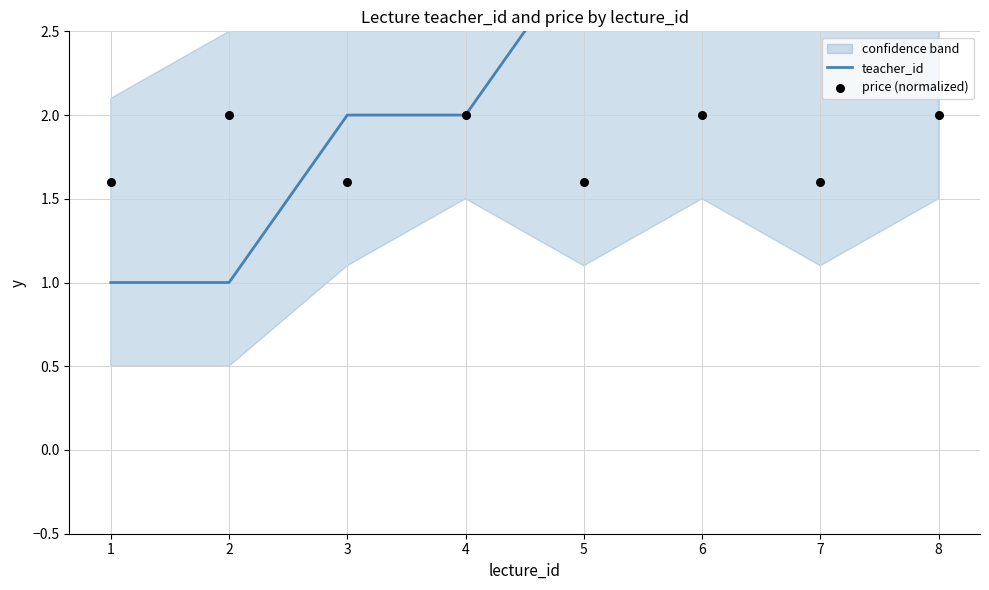

Which series contains the lowest Y value?

teacher_id